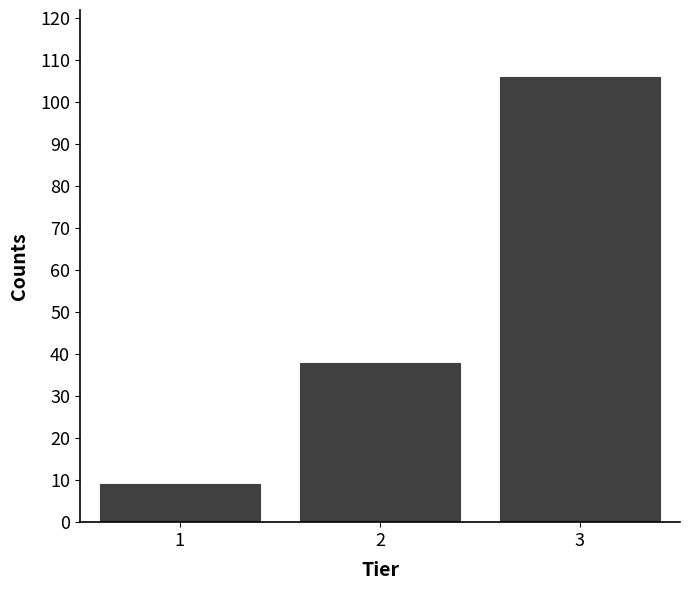

Reading left to right, what are all the values shown in this chart?

9	38	106